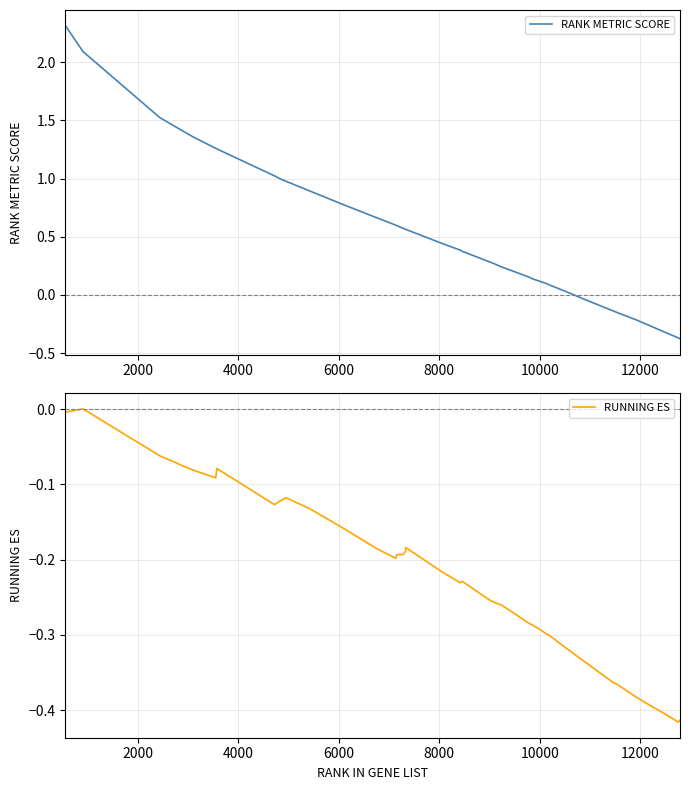

What is the value of the RUNNING ES point at the 28th from the left?

-0.3